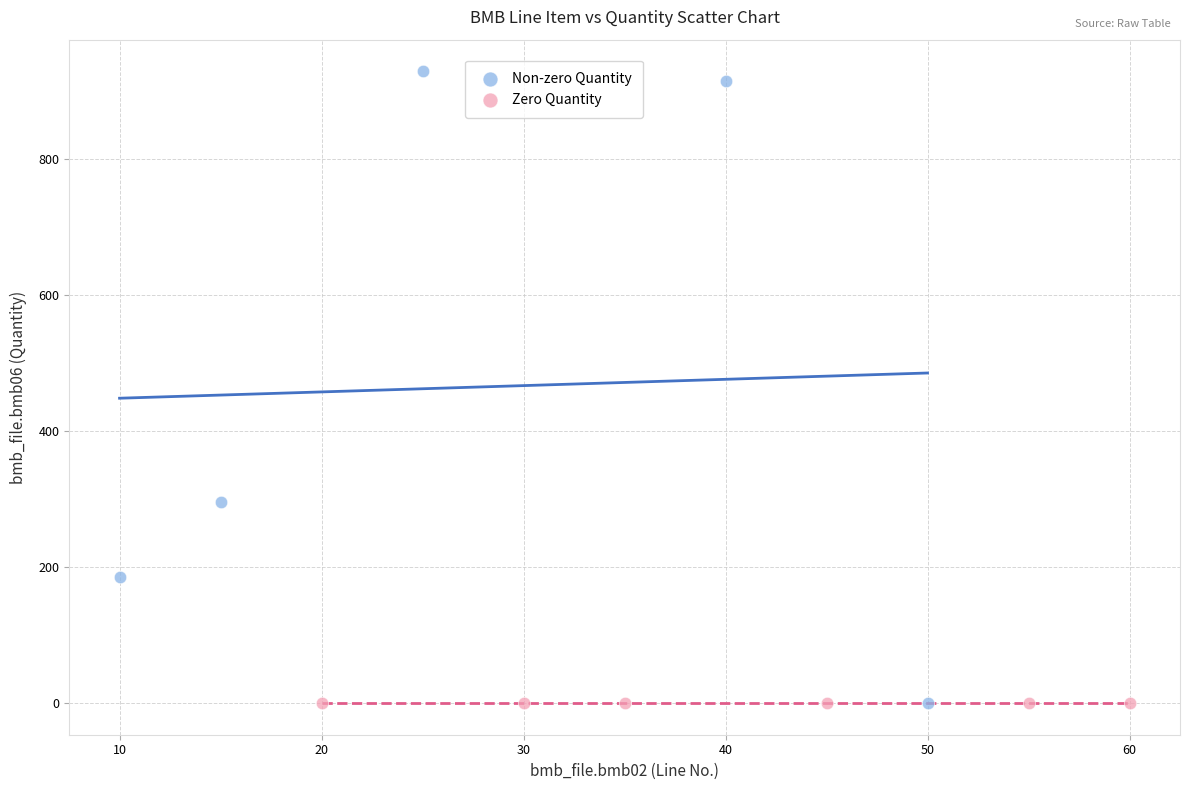

Which series reaches the maximum Y coordinate?

Non-zero Quantity